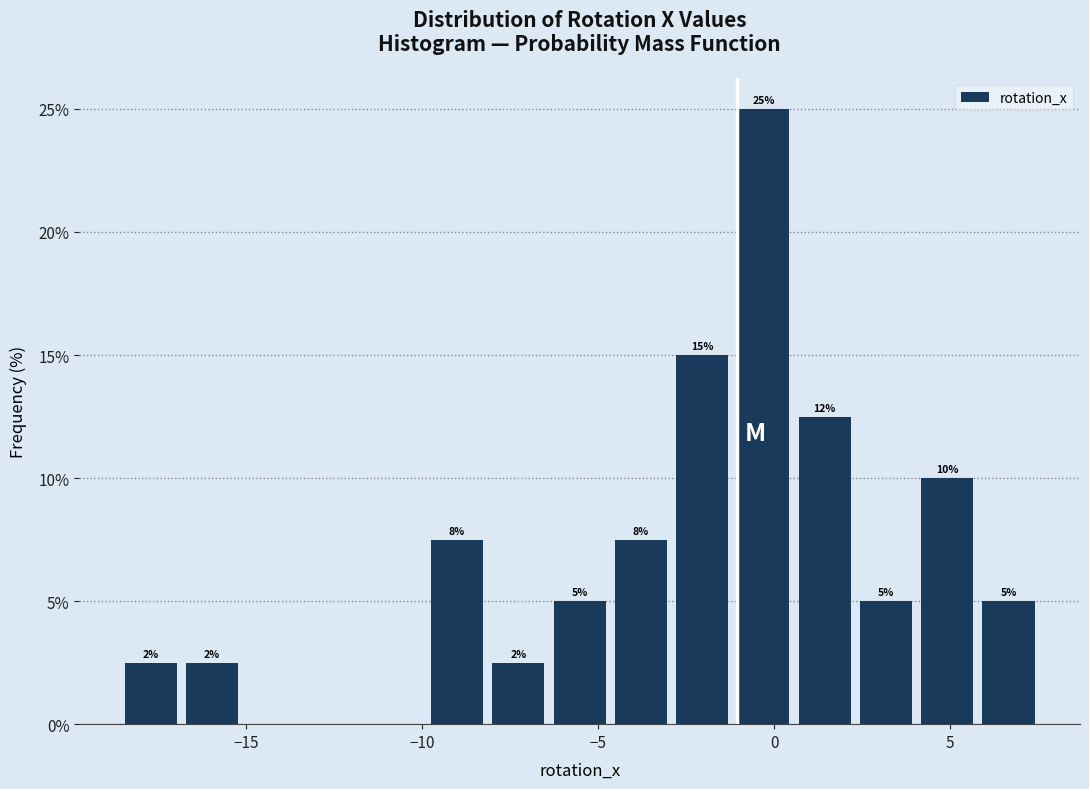

Read against the x-axis, roughly where is the centre of the tallest bar?

-0.5